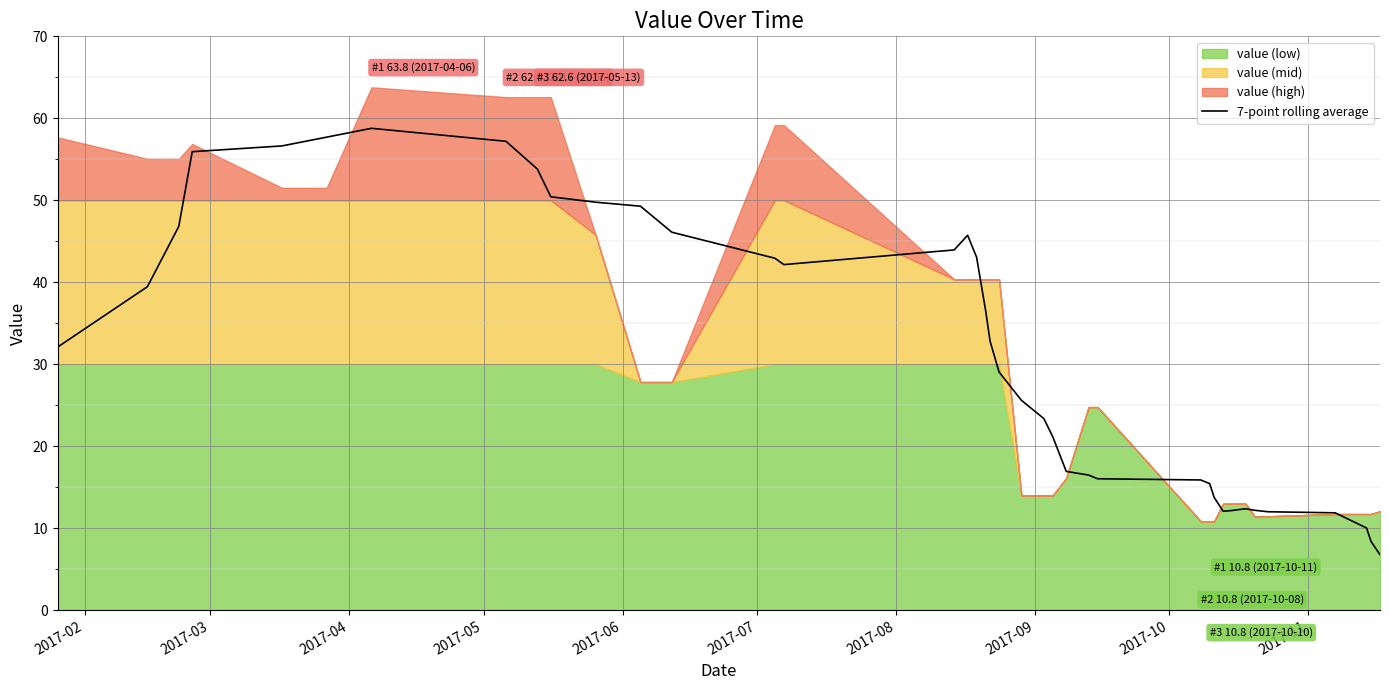

Reading right to left, transcribe all the data shown in this chart.

6.7	8.4	10.0	11.9	12.0	12.2	12.4	12.2	12.1	12.1	13.7	15.4	15.9	16.0	16.5	16.9	21.1	23.4	25.6	29.1	32.8	36.6	43.0	45.7	43.9	42.1	42.9	46.1	49.3	49.8	50.4	53.8	57.2	58.8	57.7	56.6	55.9	46.8	39.5	32.1